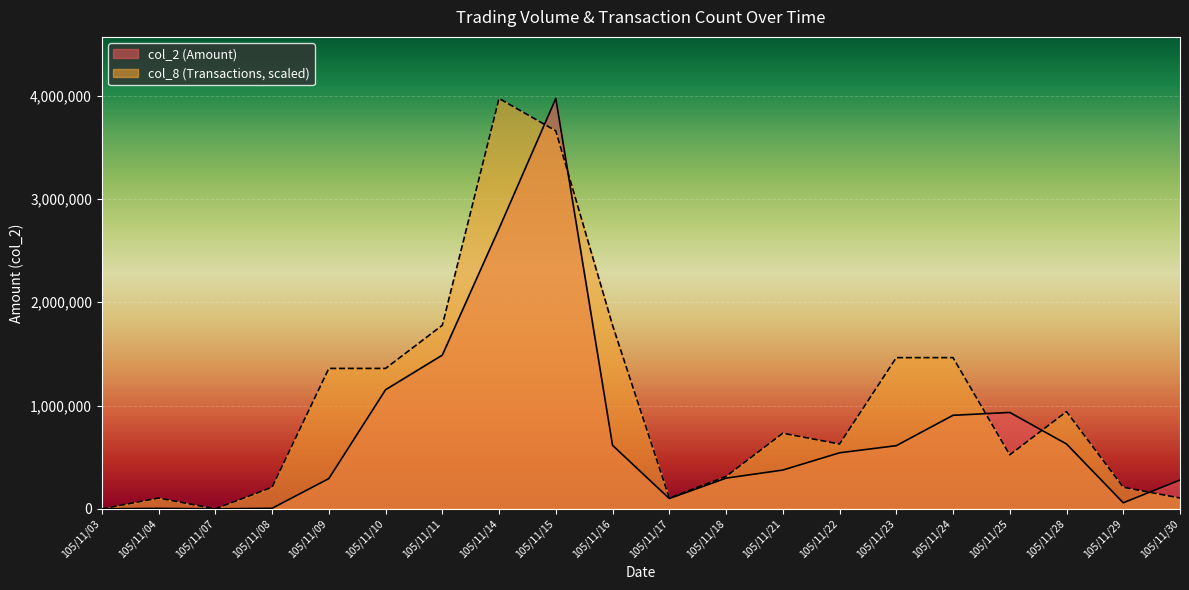

At which category does col_2 reach its first local valley?

105/11/07